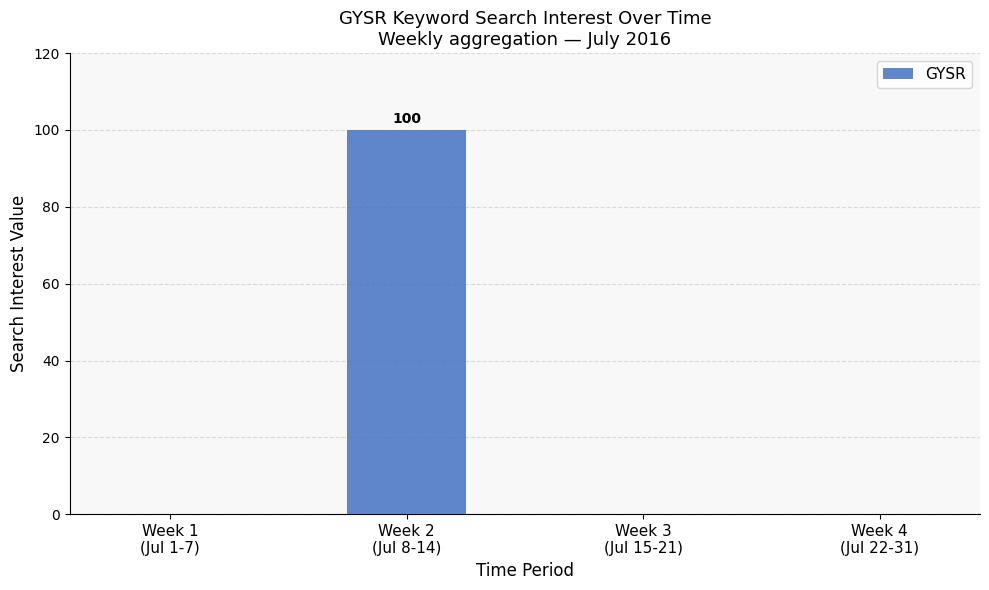

True or false: the data shows 61 at Week 1
(Jul 1-7).

False